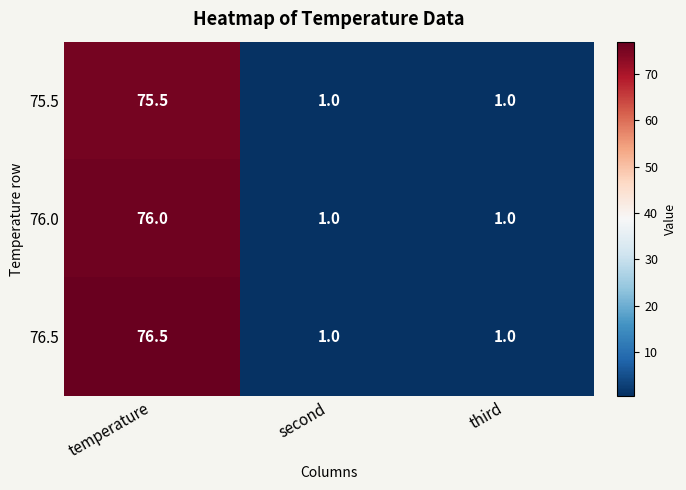

Reading left to right, extract all data points from this chart.

75.5: 75.5	1.0	1.0
76.0: 76.0	1.0	1.0
76.5: 76.5	1.0	1.0